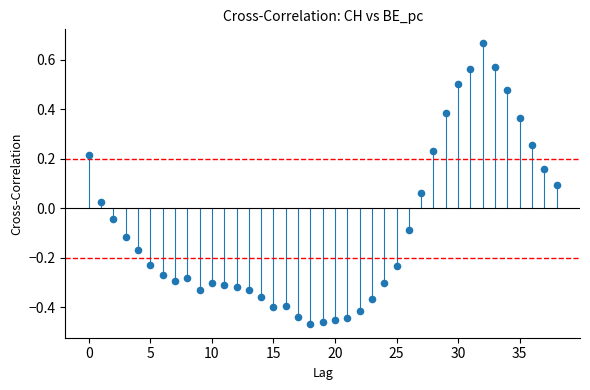

What is the range of Y values (max minus min)?

1.1